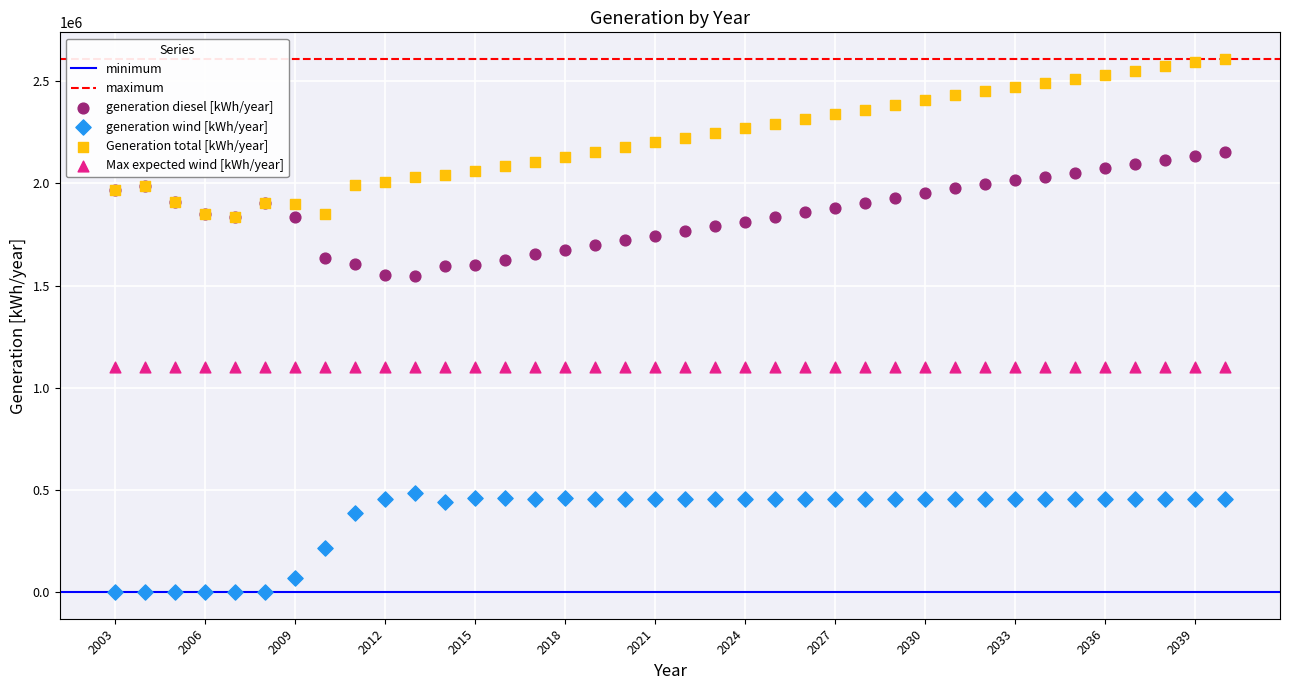

Which series contains the highest Y value?

Generation total [kWh/year]